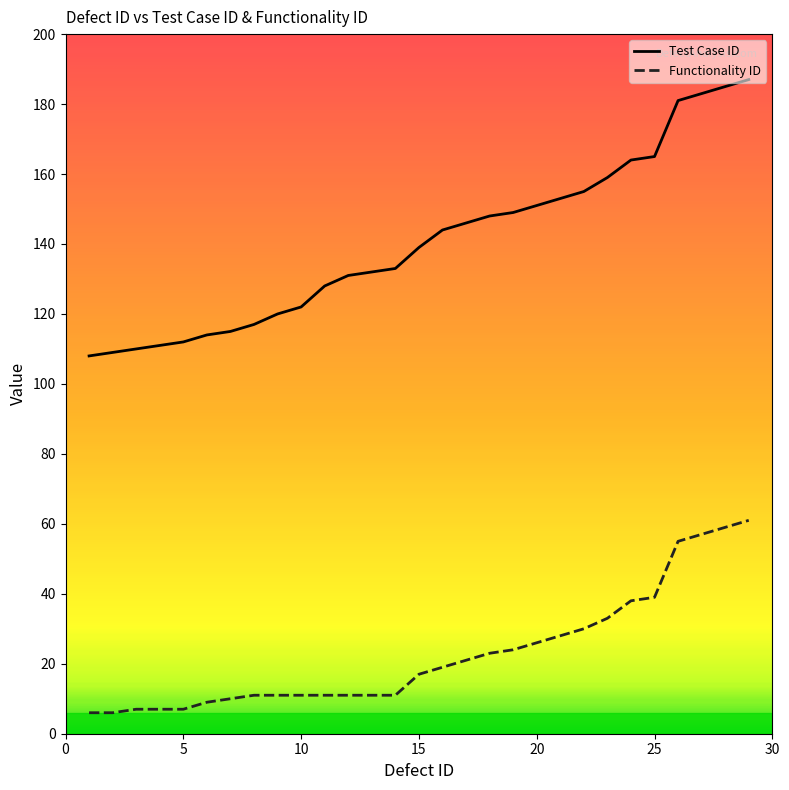

At how many categories does at least one series exceed 94?

29